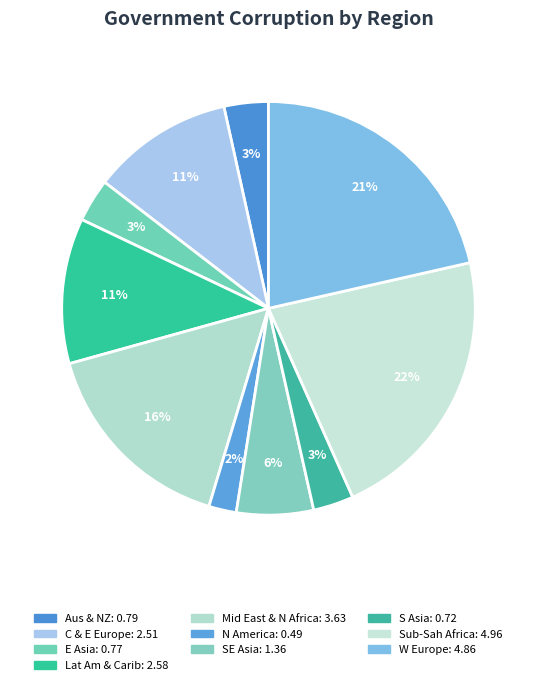

Count the number of slices in the pie.

10